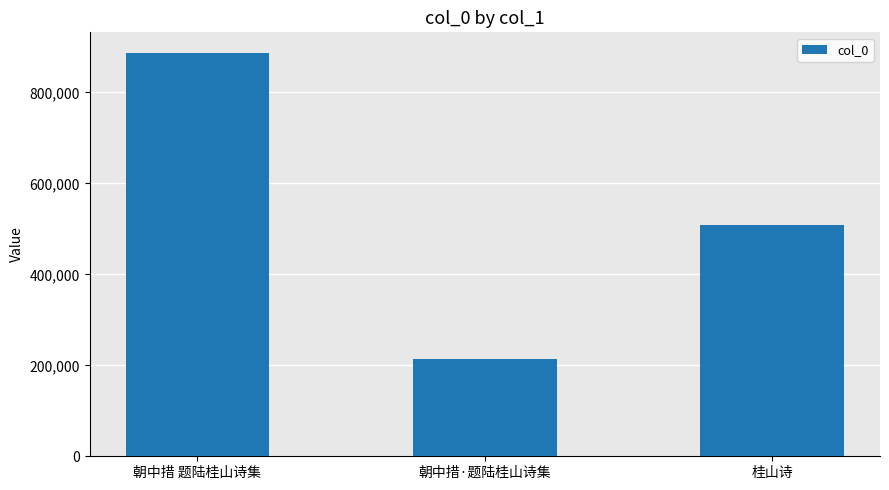

Read the value at 朝中措 题陆桂山诗集.

887704